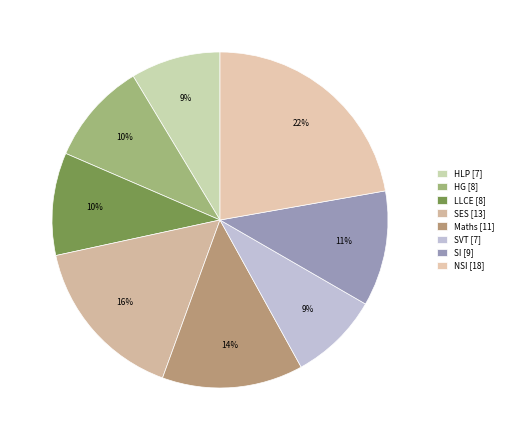

Does any single category account for the majority?

No